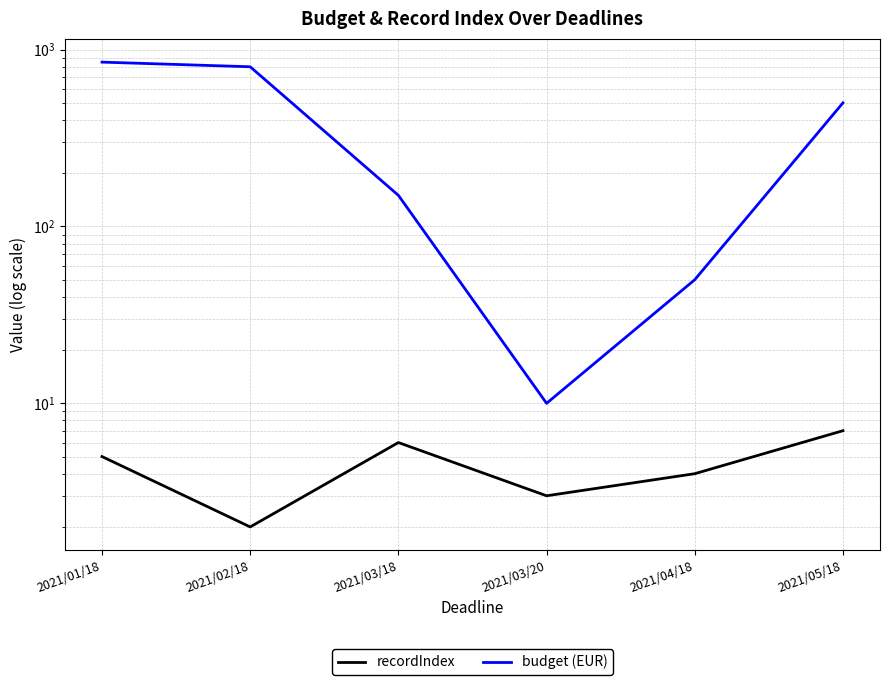

Reading left to right, what are all the values shown in this chart?

recordIndex: 5	2	6	3	4	7
budget (EUR): 850	800	150	10	50	500